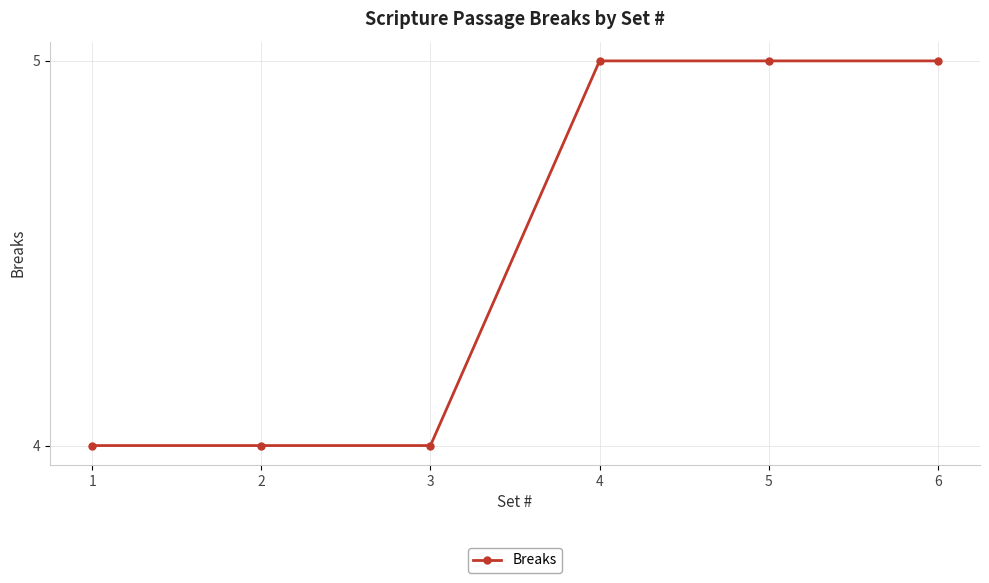

The chart shows a value of 2 at 2. True or false?

False